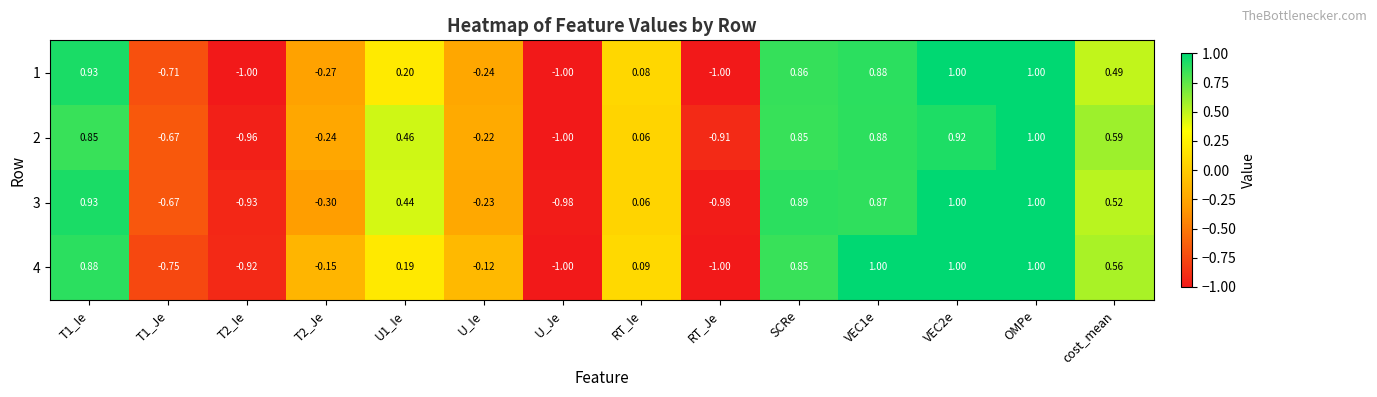

Is the value of 2 at RT_Je greater than the value of 4 at U1_Ie?

No